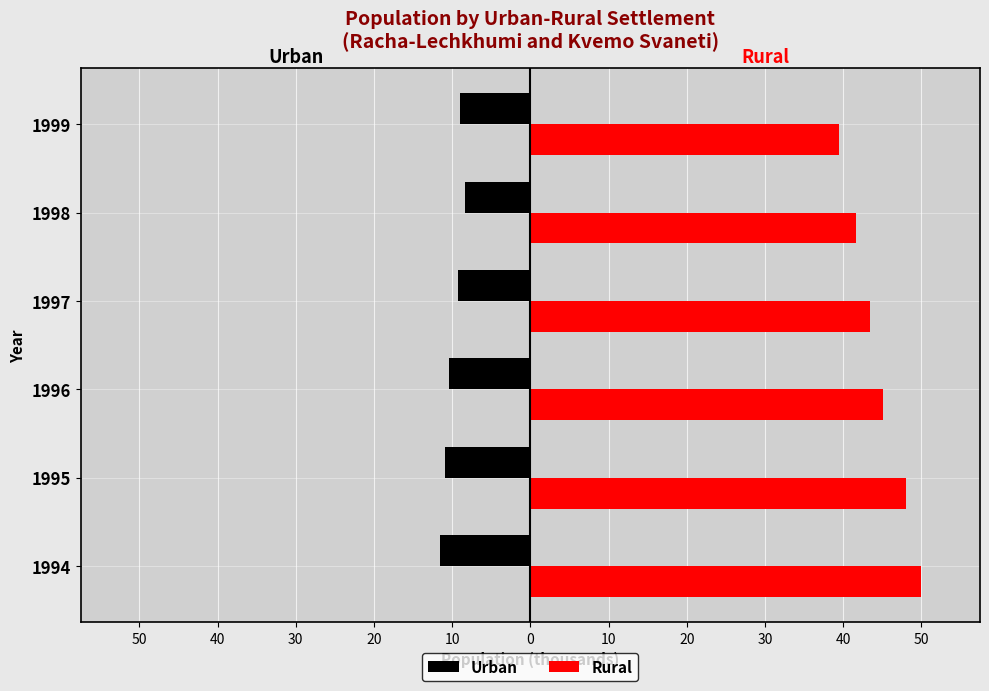

List the series in order of their peak value, highest first.

Rural, Urban